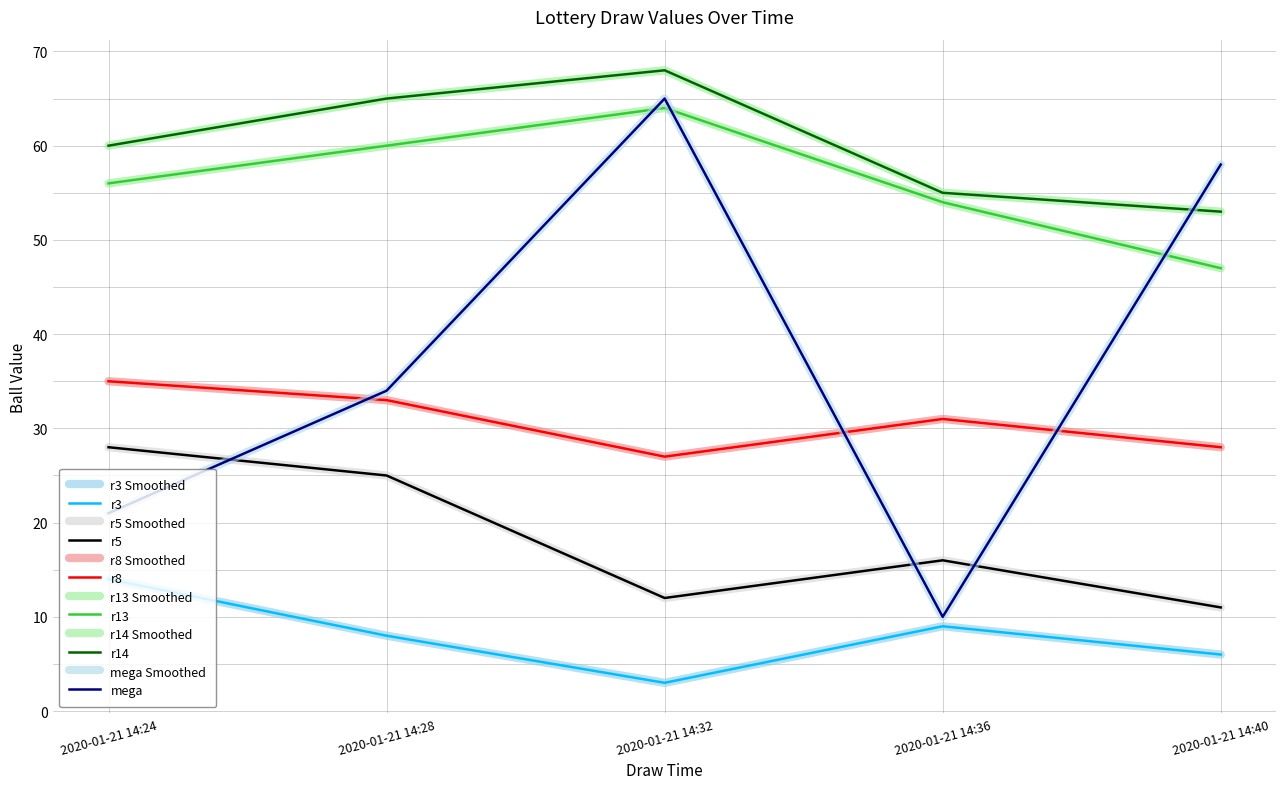

Is this an area chart (filled region under the line)?

No